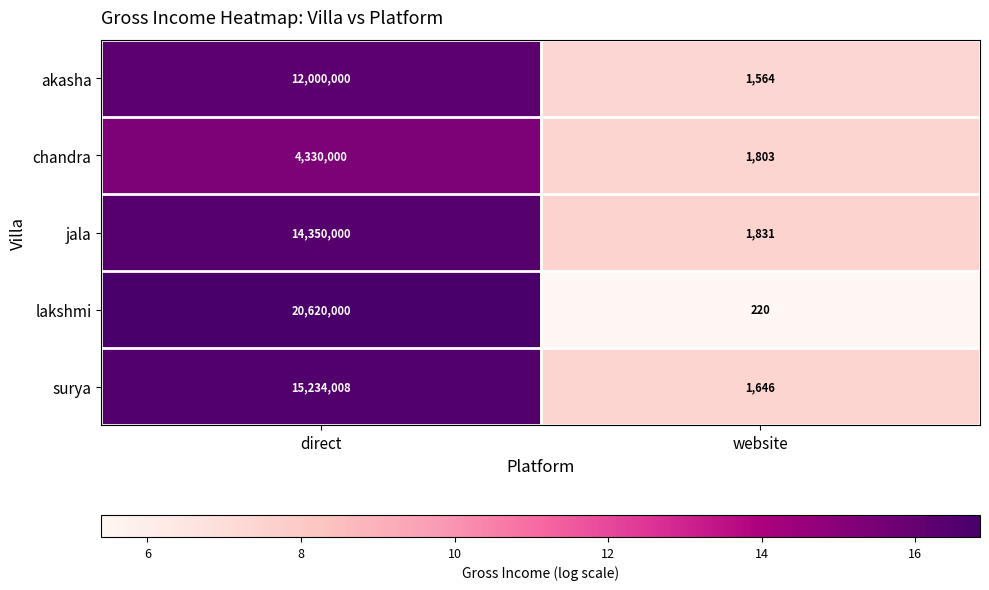

How many data points does each series have?

2